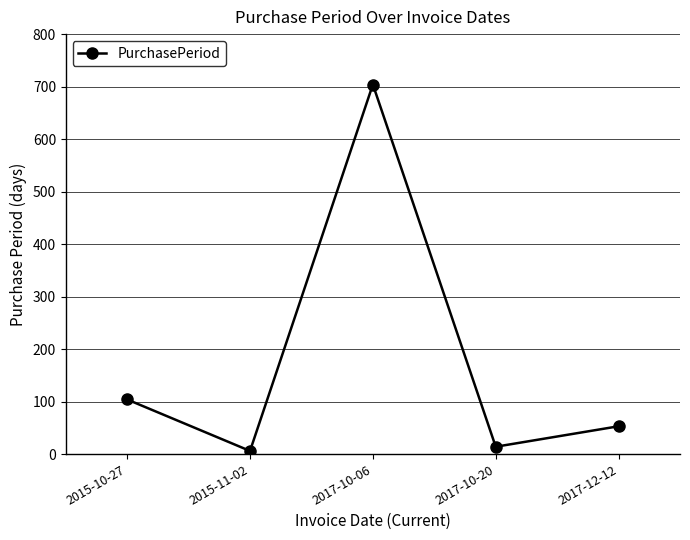

The chart shows a value of 80 at 2017-12-12. True or false?

False